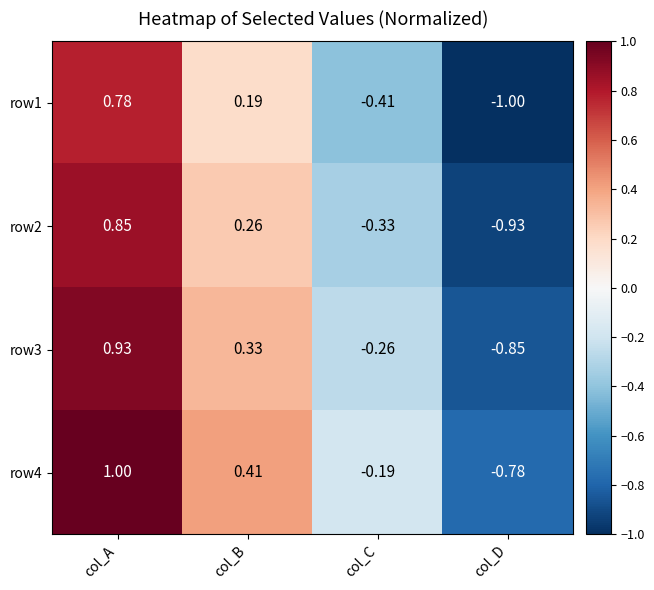

List the labels in order of row1 value, largest first.

col_A, col_B, col_C, col_D